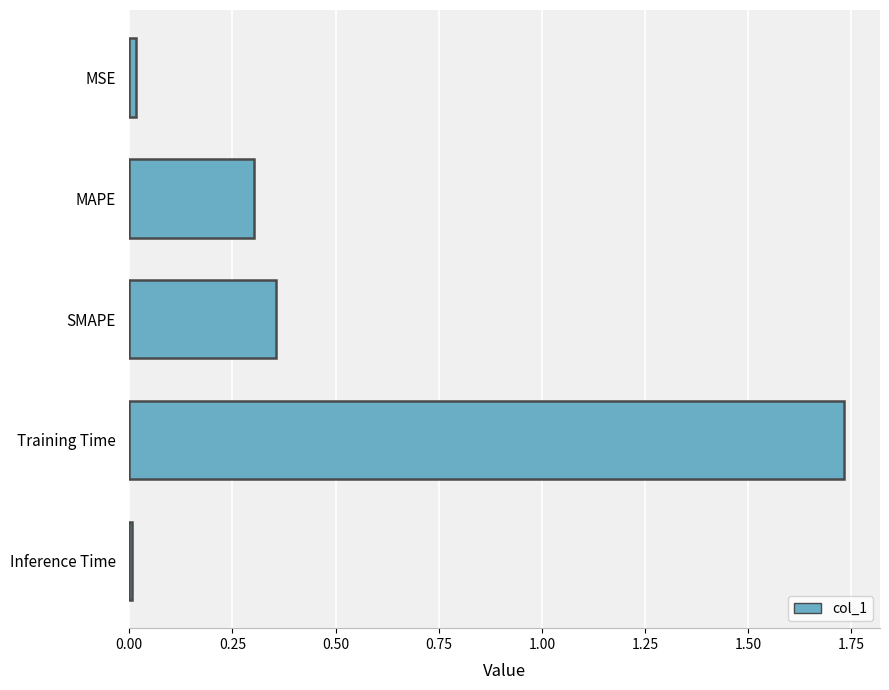

Read the value at MAPE.

0.3